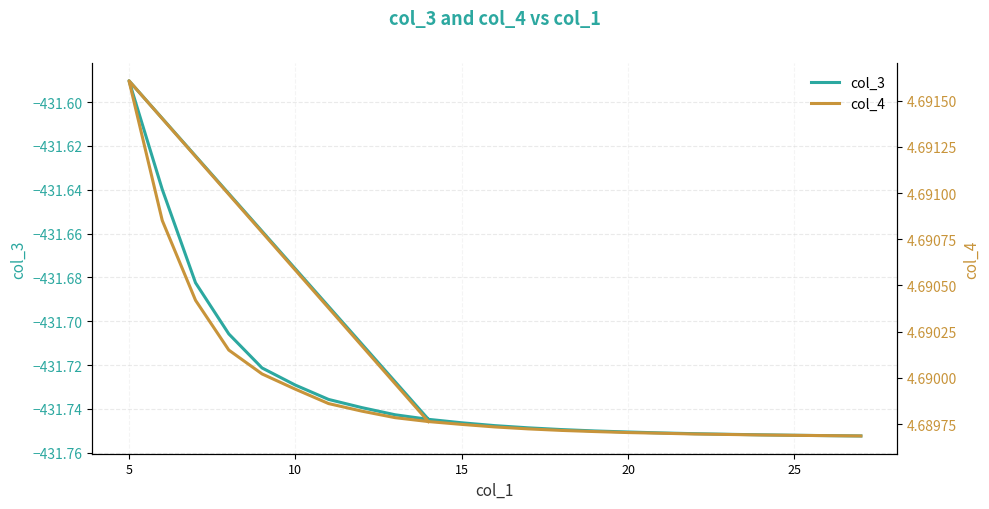

At which label is col_3 closest to -431?

5